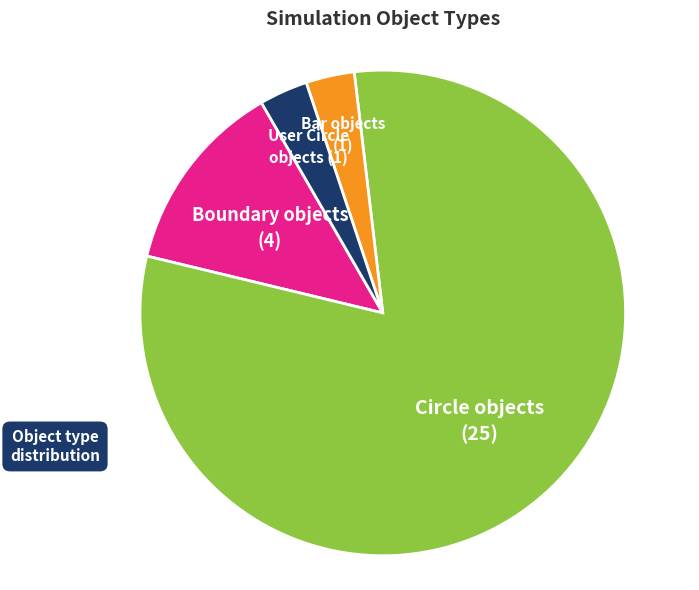

Is there a majority slice in this chart?

Yes